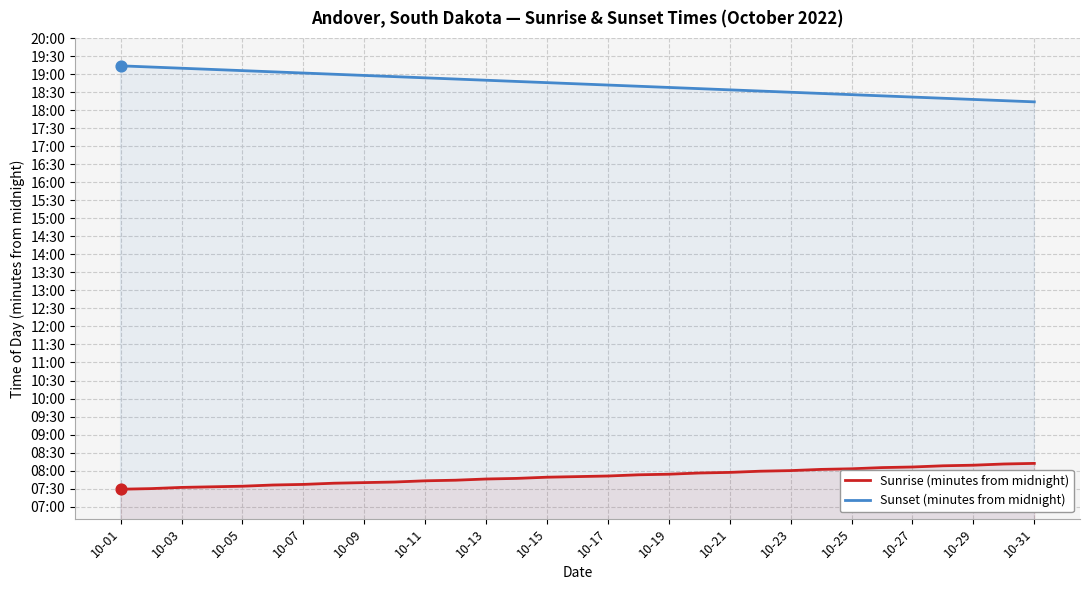

At which category is the sum across all series the highest?

10-01